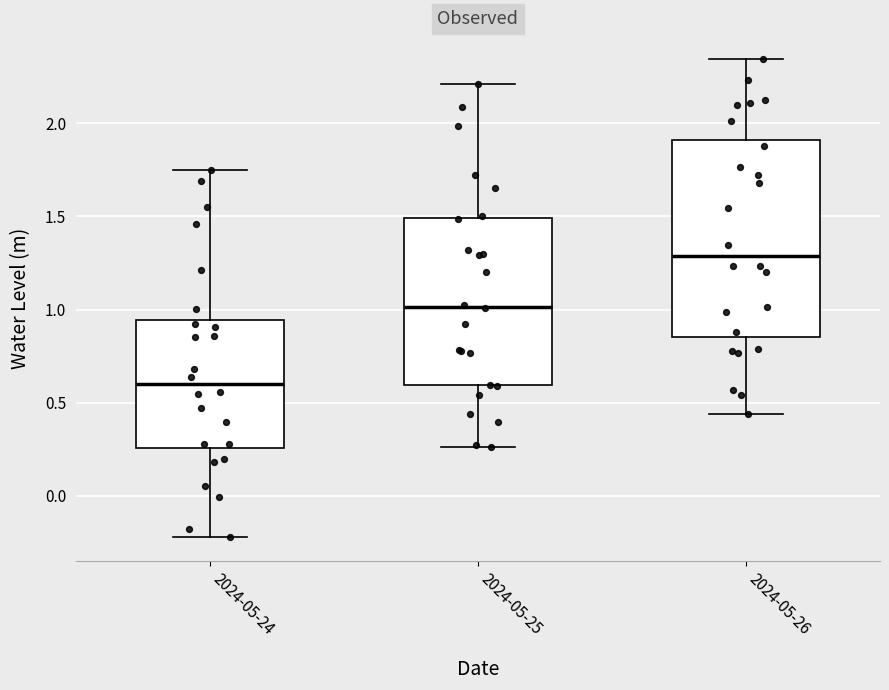

Comparing the boxes themselves (not the whiskers), which one is the tallest?

2024-05-26